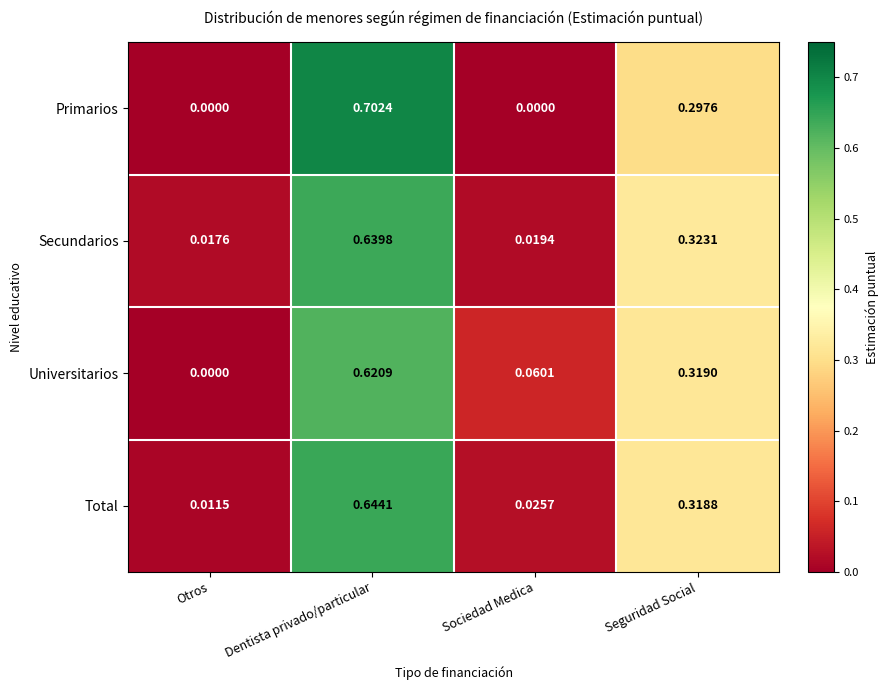

At which label does Secundarios reach its peak?

Dentista privado/particular